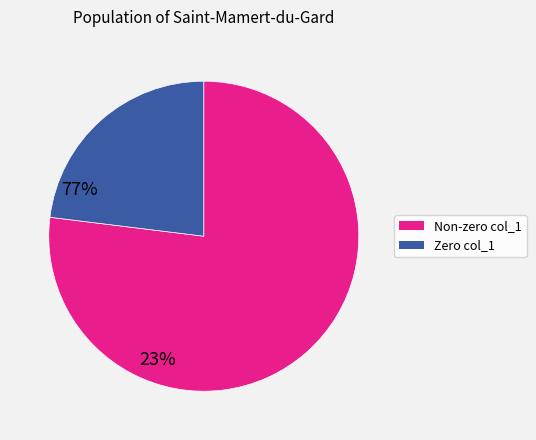

Does any single category account for the majority?

Yes